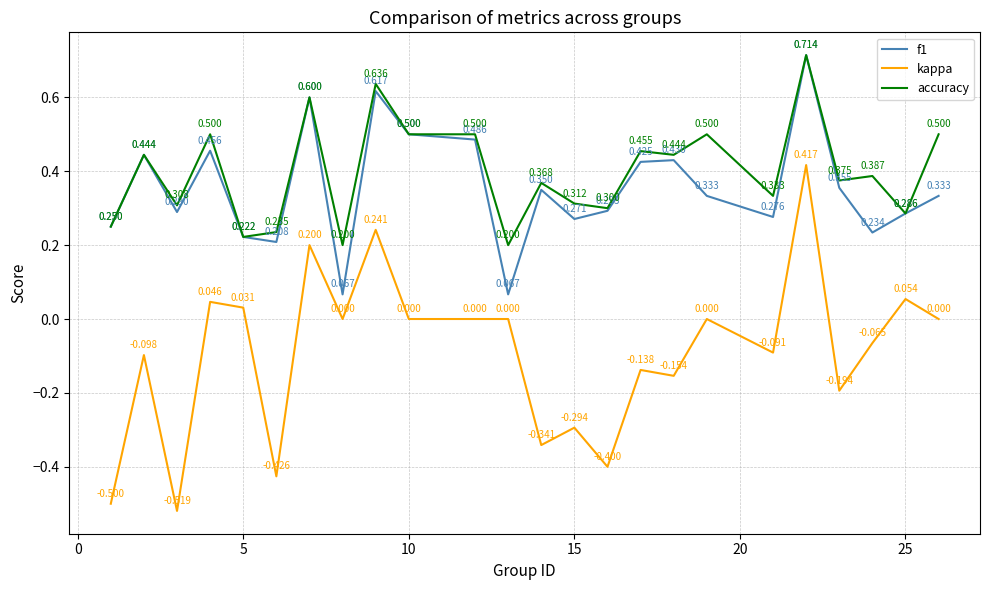

True or false: f1 and kappa intersect in this chart.

False